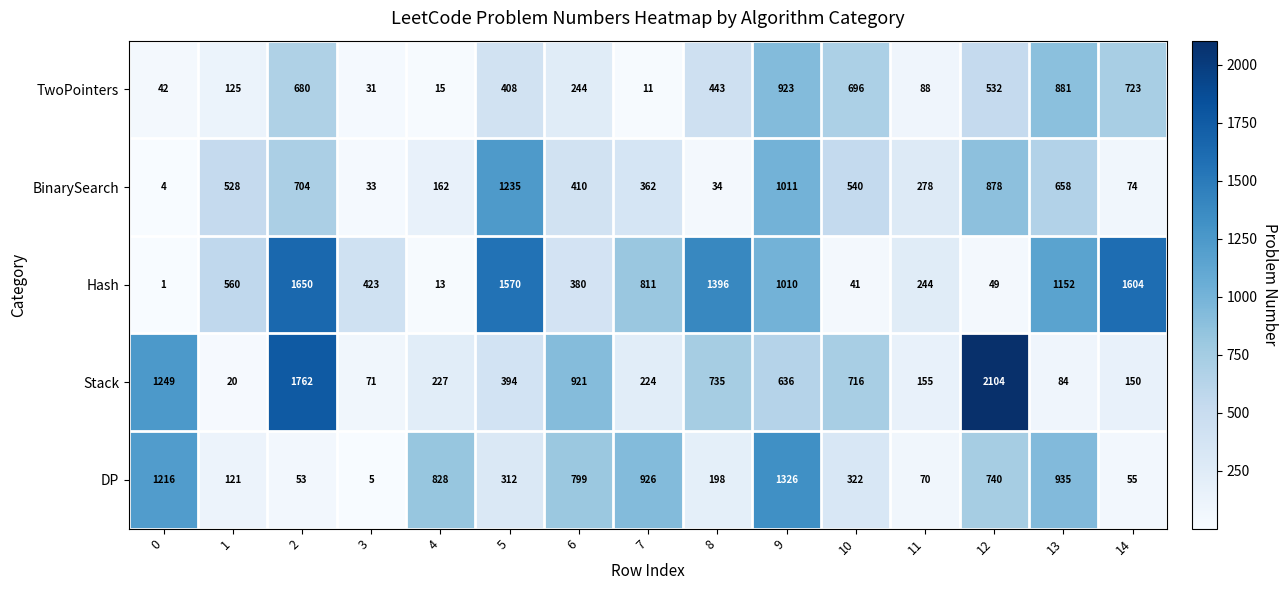

True or false: BinarySearch has a value of 1781 at 9.

False